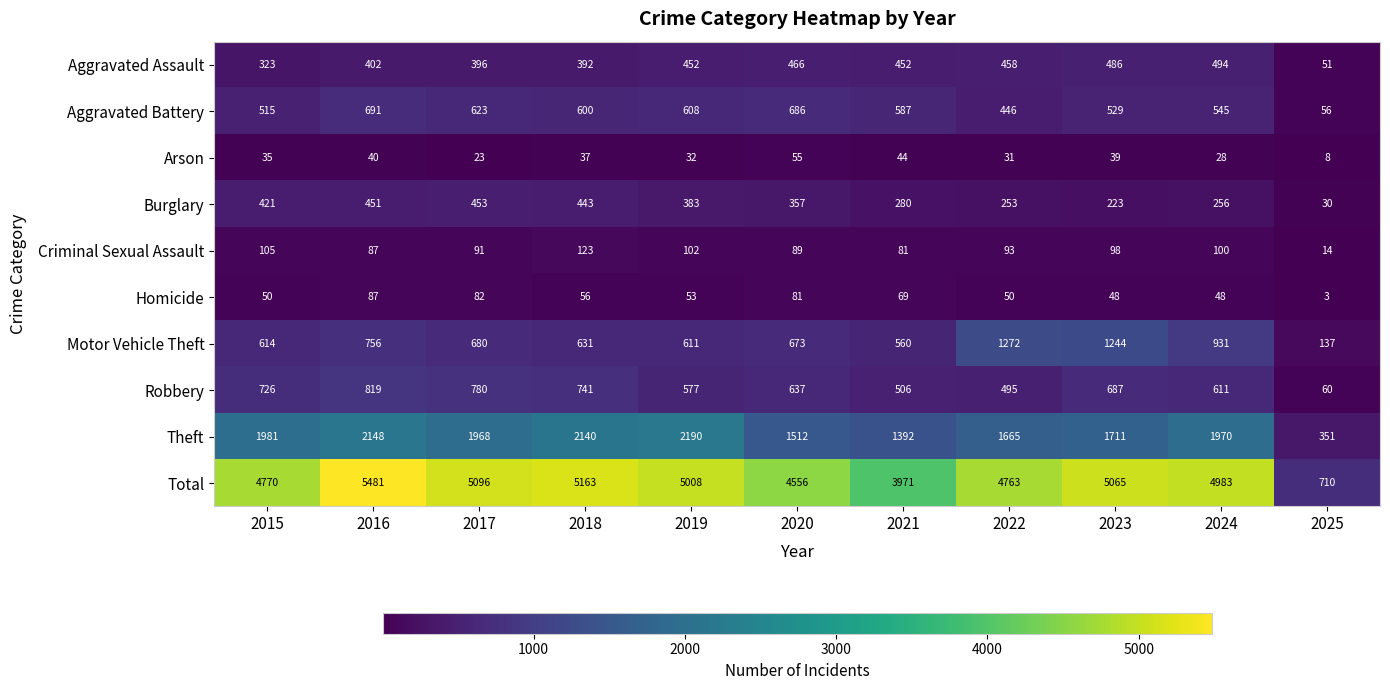

At how many categories does at least one series exceed 618?

11